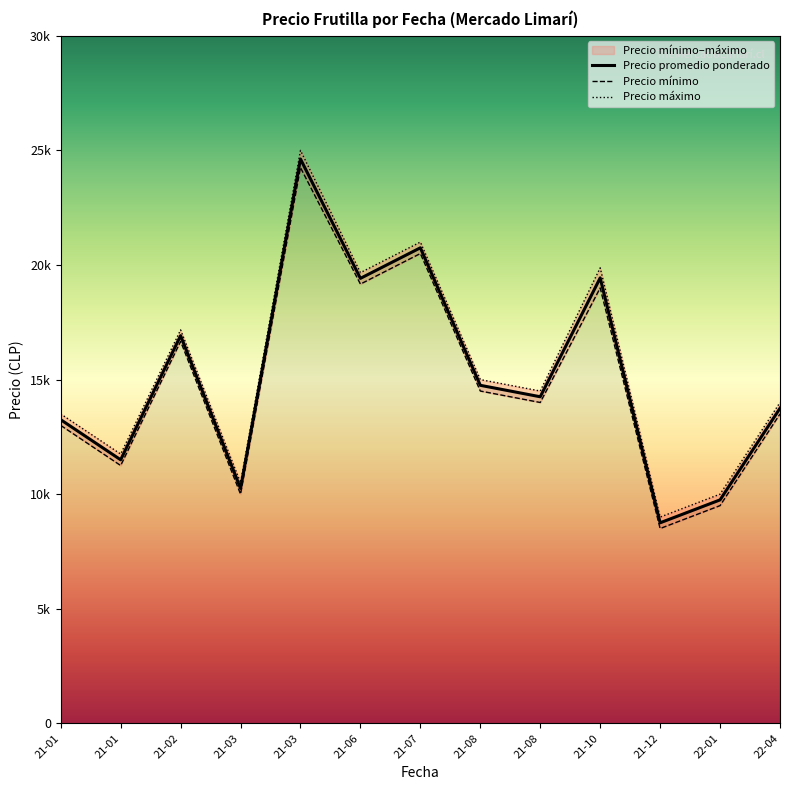

What are all the series names shown in the legend?

Precio promedio ponderado, Precio minimo, Precio maximo